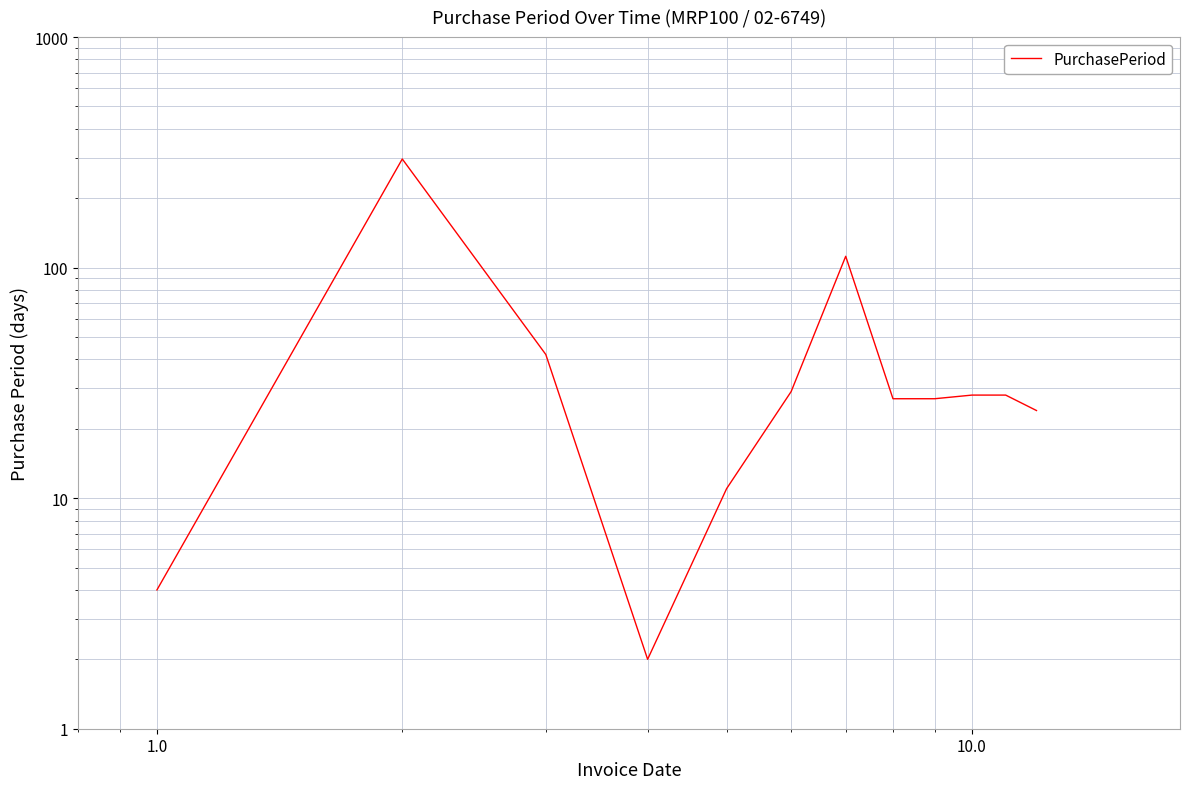

How many lines are shown in the chart?

1